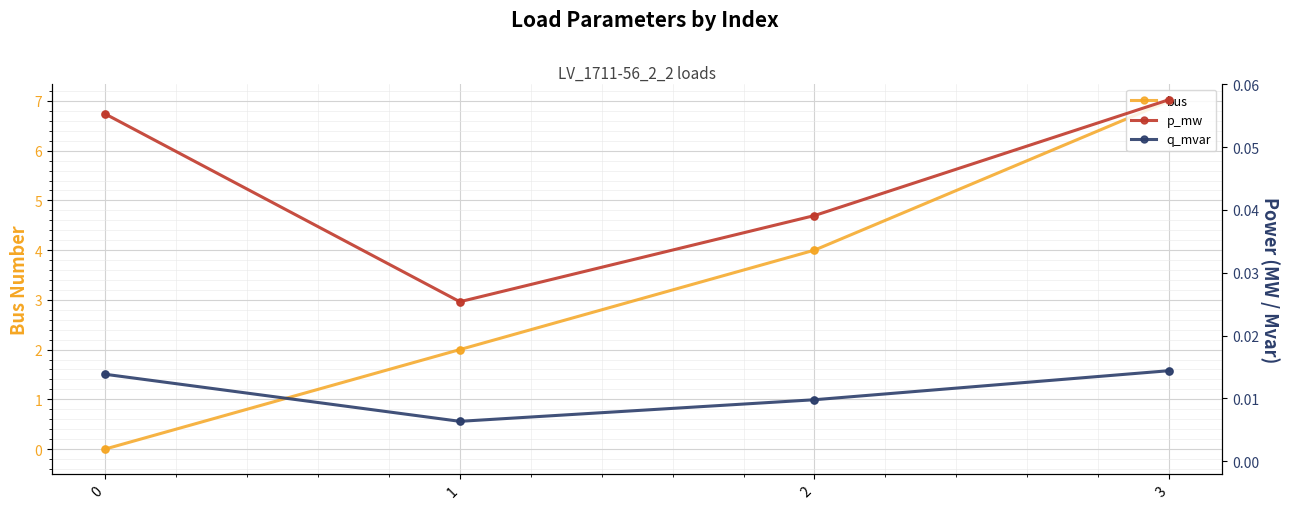

Which series reaches the minimum Y coordinate?

bus